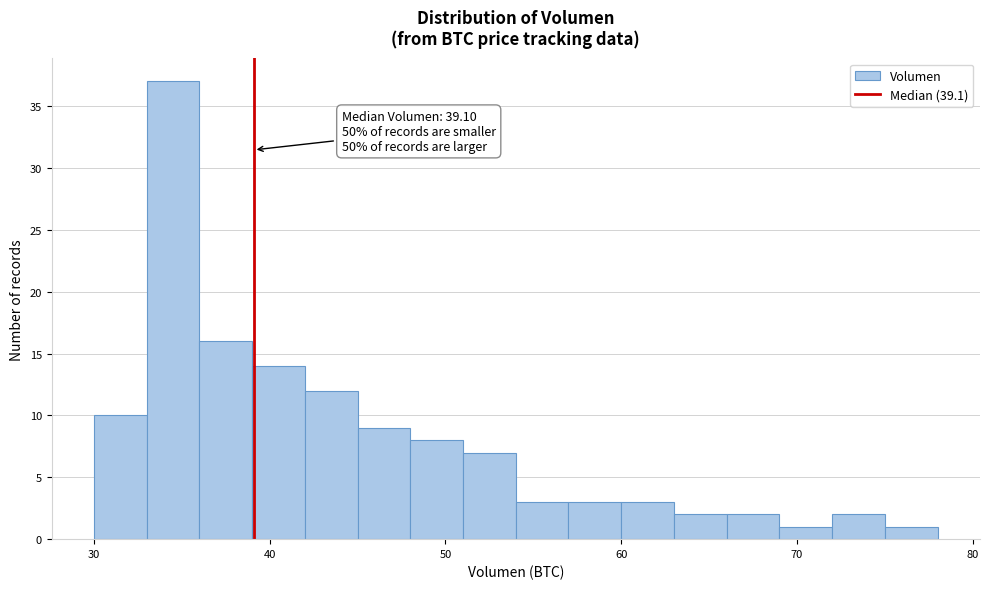

Read against the x-axis, roughly where is the centre of the tallest bar?

35